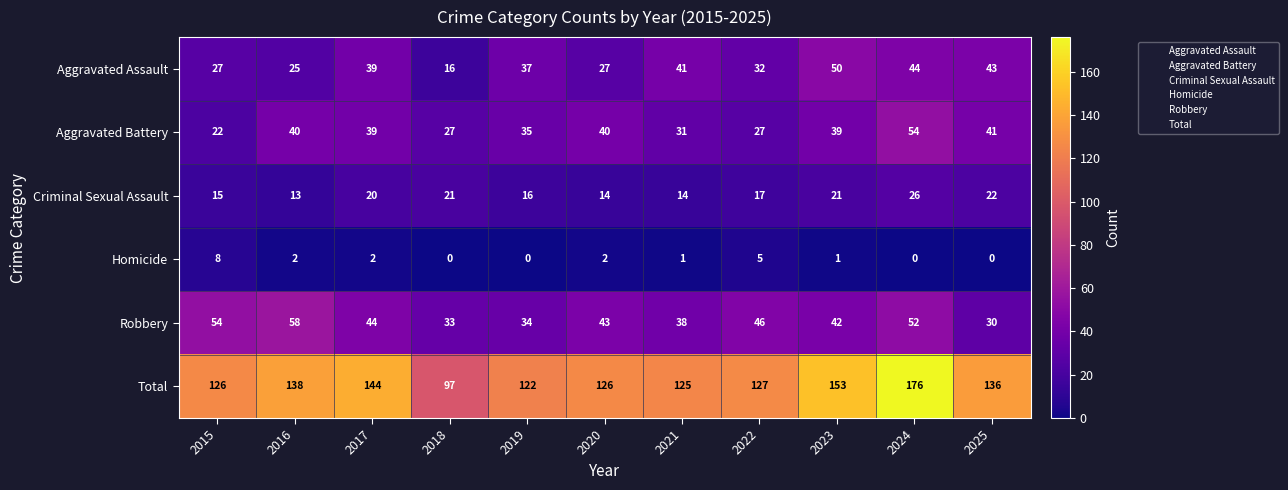

Which series has the widest spread of values?

Total